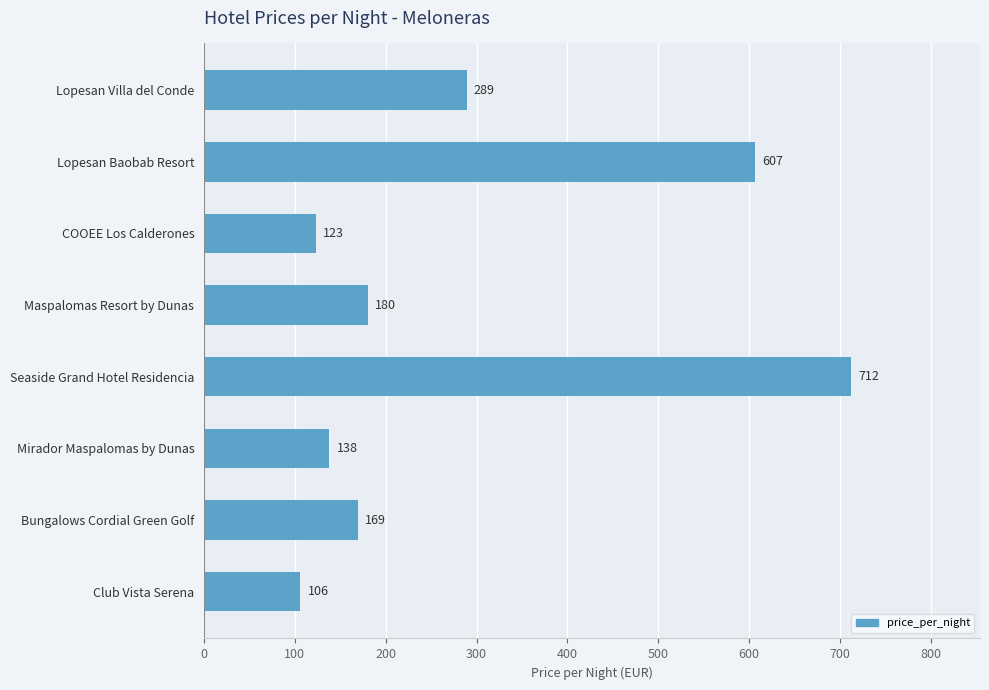

What is the difference between the second highest and minimum values?

501